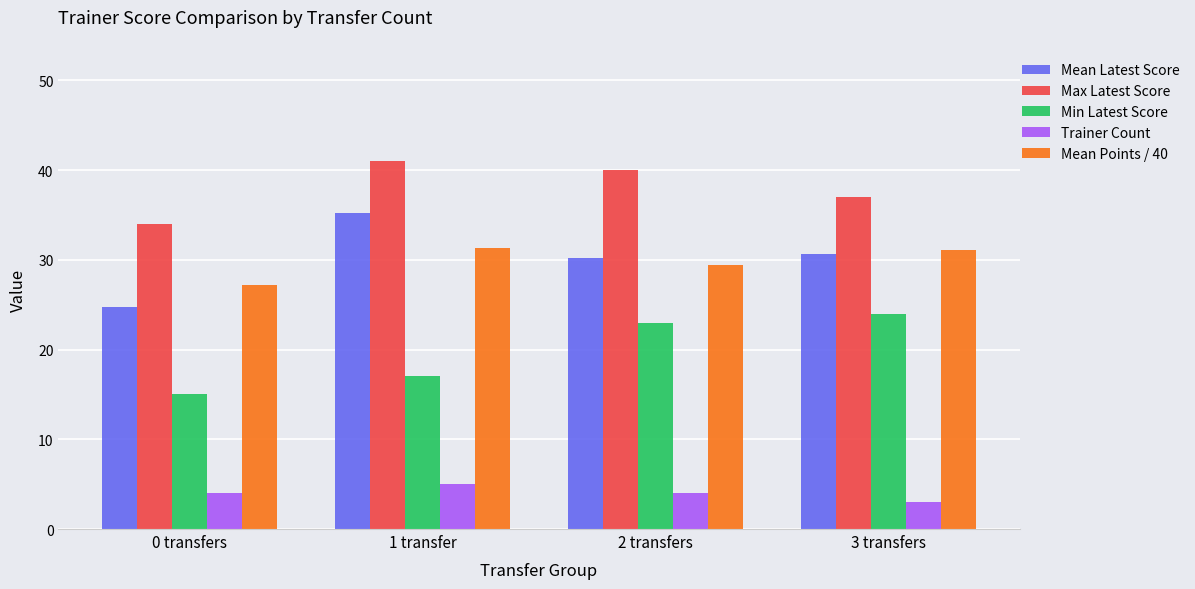

Rank the categories by Min Latest Score value from lowest to highest.

0 transfers, 1 transfer, 2 transfers, 3 transfers